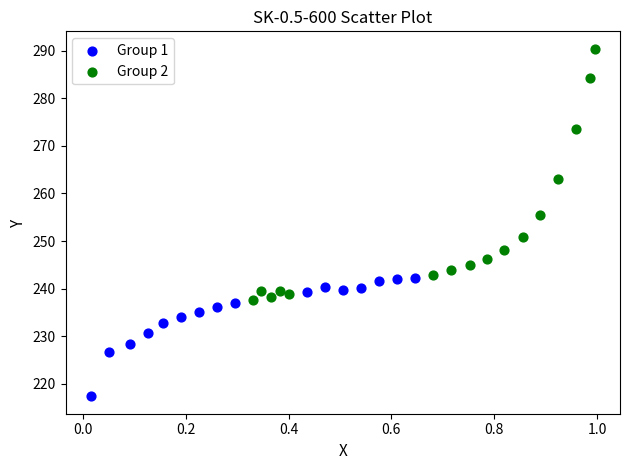

Which series has the largest Y range (max minus min)?

Group 2